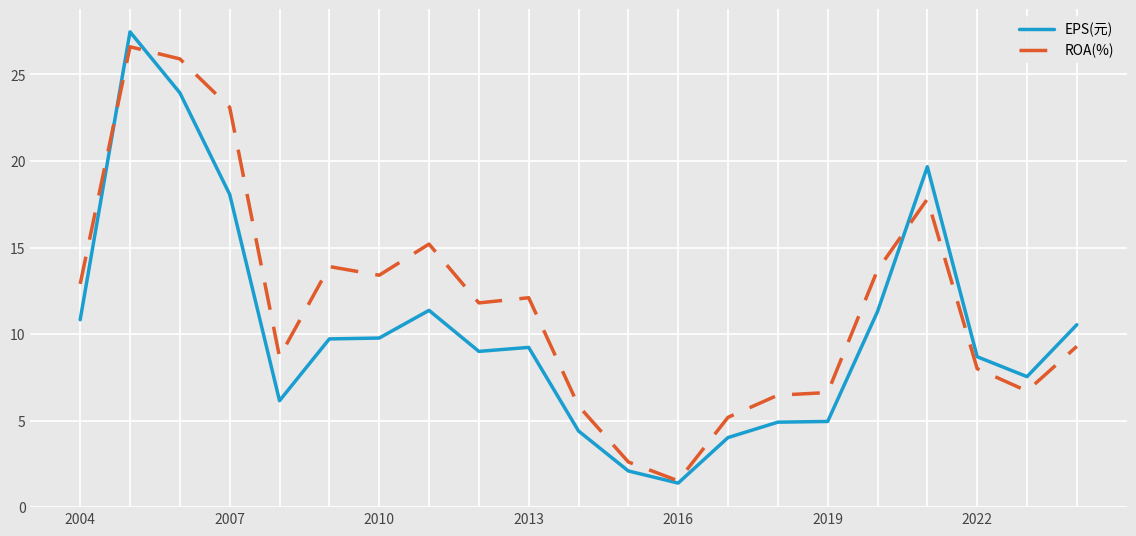

What is the sum of all ROA(%) values?

247.3